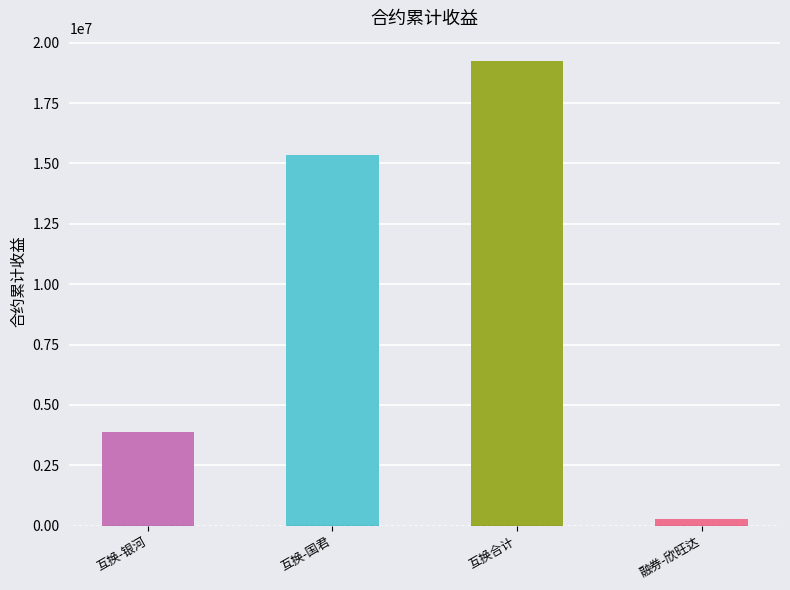

Between 互换-国君 and 互换合计, which is larger?

互换合计